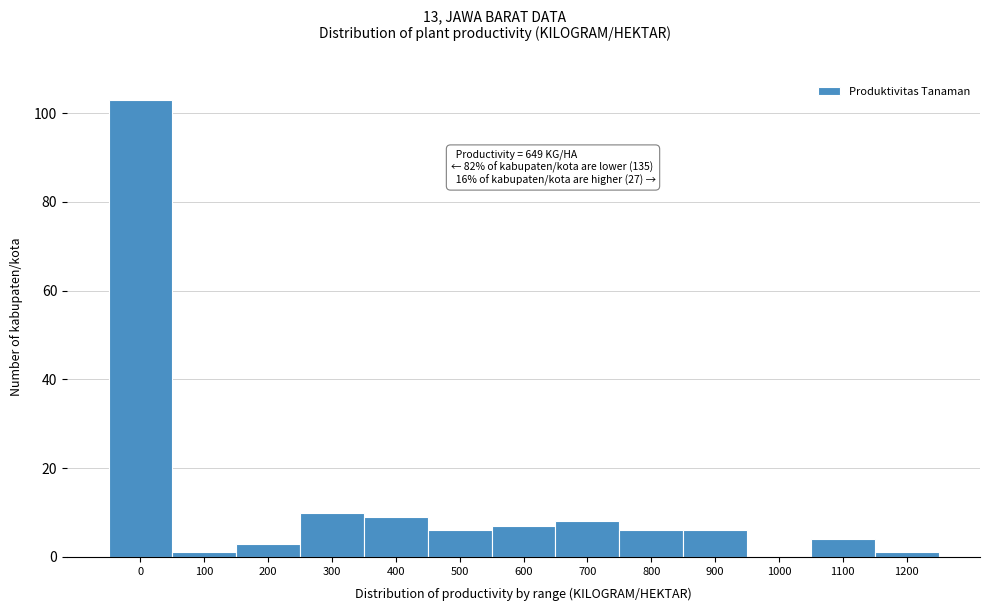

Reading left to right, list all the values displayed in this chart.

0=103	100=1	200=3	300=10	400=9	500=6	600=7	700=8	800=6	900=6	1000=0	1100=4	1200=1